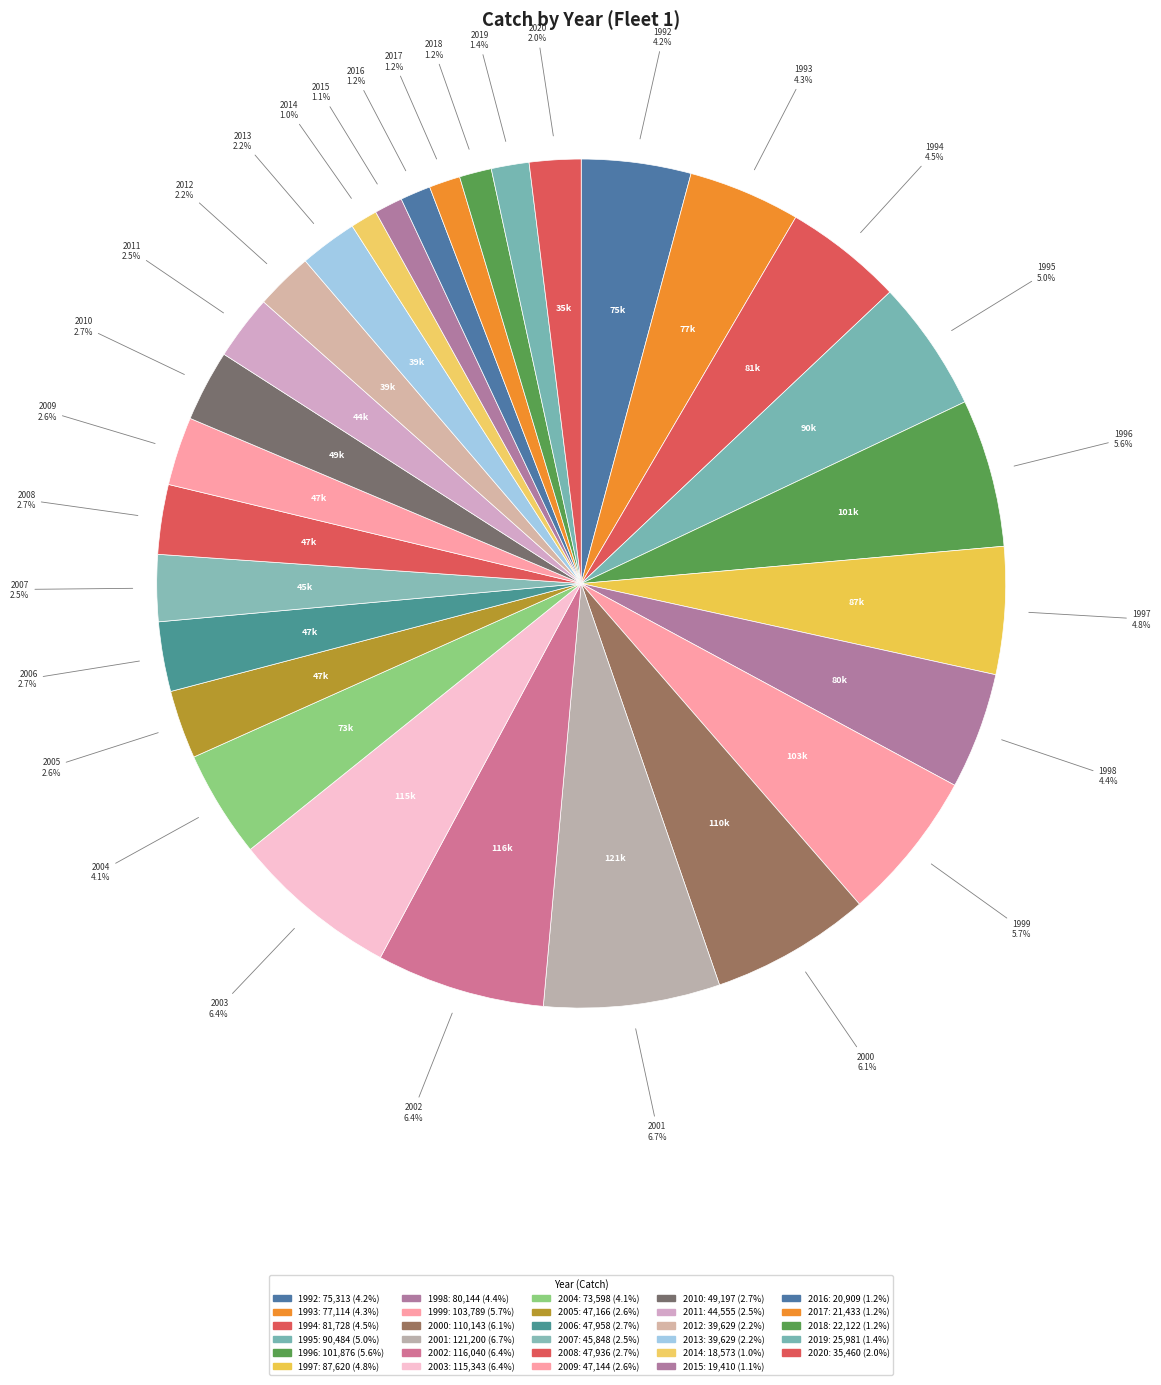

Count the number of slices in the pie.

29